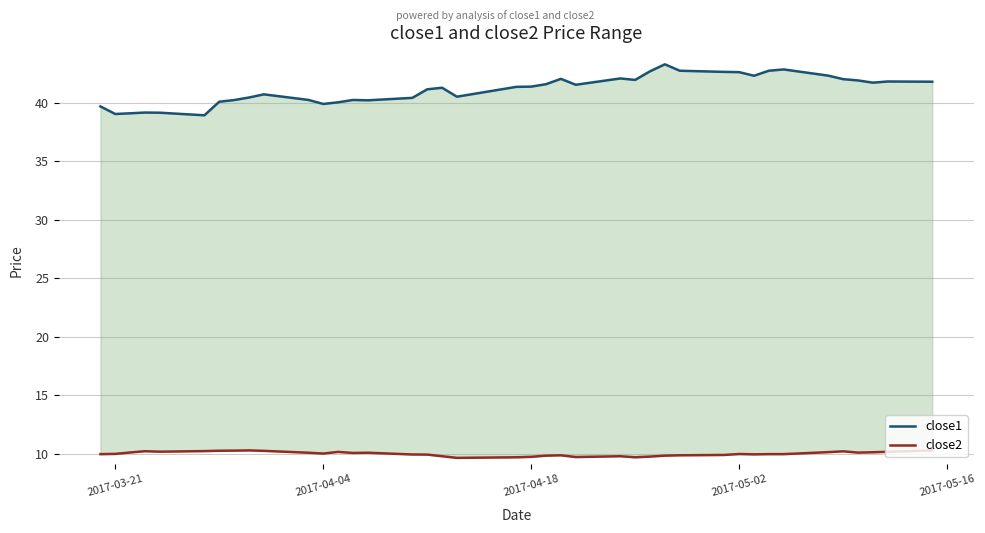

Count the number of categories in the chart.

40